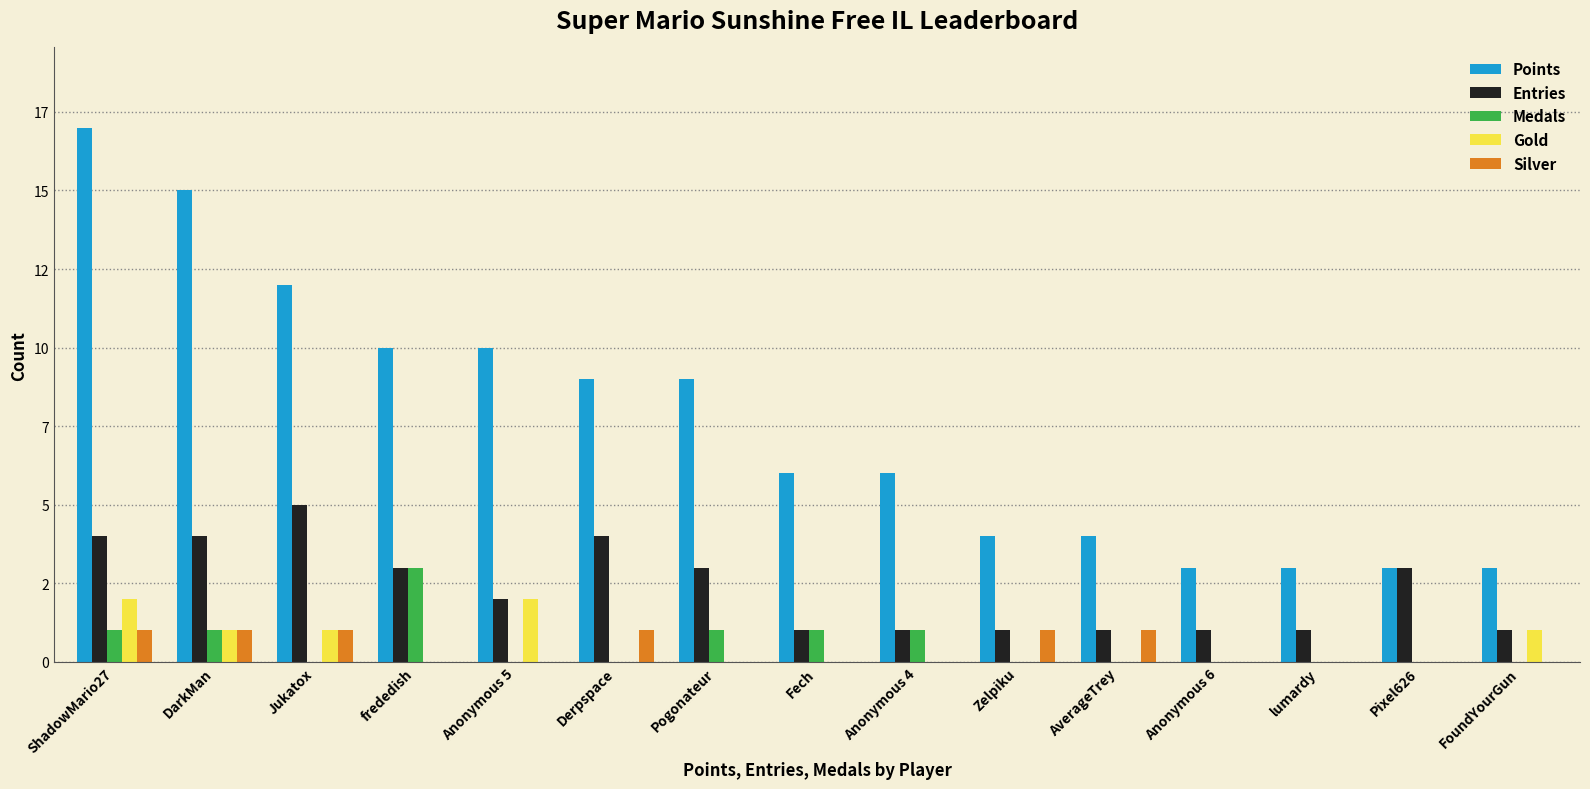

Reading left to right, extract all data points from this chart.

Points: ShadowMario27=17	DarkMan=15	Jukatox=12	frededish=10	Anonymous 5=10	Derpspace=9	Pogonateur=9	Fech=6	Anonymous 4=6	Zelpiku=4	AverageTrey=4	Anonymous 6=3	lumardy=3	Pixel626=3	FoundYourGun=3
Entries: ShadowMario27=4	DarkMan=4	Jukatox=5	frededish=3	Anonymous 5=2	Derpspace=4	Pogonateur=3	Fech=1	Anonymous 4=1	Zelpiku=1	AverageTrey=1	Anonymous 6=1	lumardy=1	Pixel626=3	FoundYourGun=1
Medals: ShadowMario27=1	DarkMan=1	Jukatox=0	frededish=3	Anonymous 5=0	Derpspace=0	Pogonateur=1	Fech=1	Anonymous 4=1	Zelpiku=0	AverageTrey=0	Anonymous 6=0	lumardy=0	Pixel626=0	FoundYourGun=0
Gold: ShadowMario27=2	DarkMan=1	Jukatox=1	frededish=0	Anonymous 5=2	Derpspace=0	Pogonateur=0	Fech=0	Anonymous 4=0	Zelpiku=0	AverageTrey=0	Anonymous 6=0	lumardy=0	Pixel626=0	FoundYourGun=1
Silver: ShadowMario27=1	DarkMan=1	Jukatox=1	frededish=0	Anonymous 5=0	Derpspace=1	Pogonateur=0	Fech=0	Anonymous 4=0	Zelpiku=1	AverageTrey=1	Anonymous 6=0	lumardy=0	Pixel626=0	FoundYourGun=0